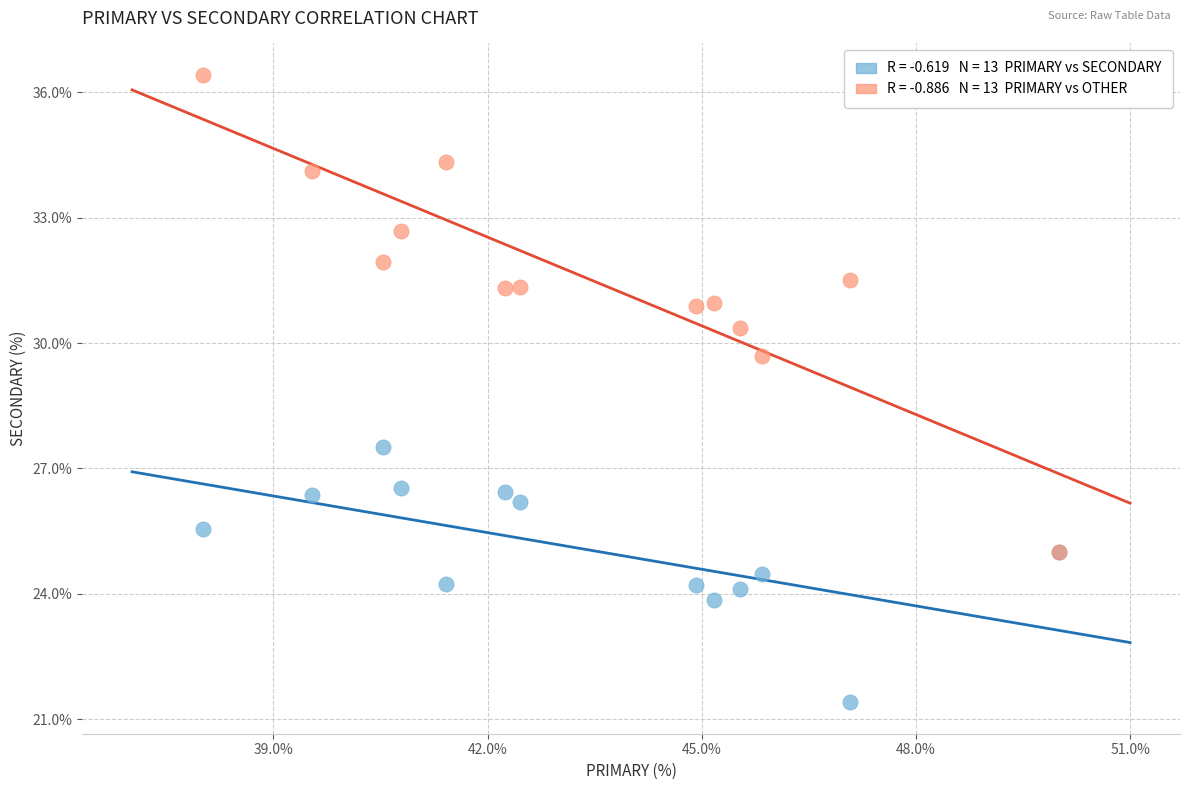

Across all series, what Y value is closest to 28?

27.5